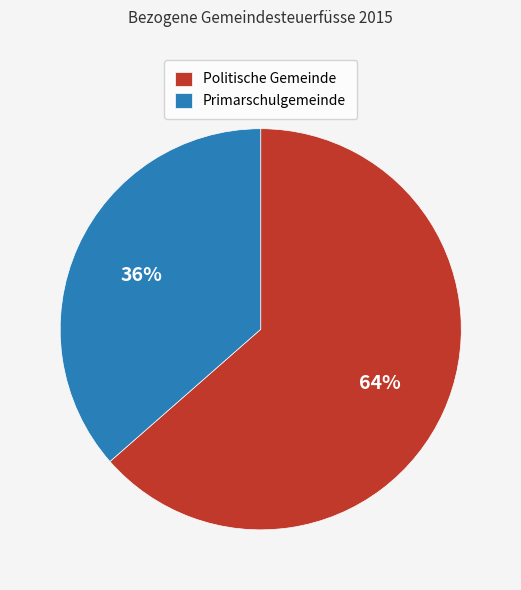

What percentage is the Politische Gemeinde slice, to the nearest percent?

64%